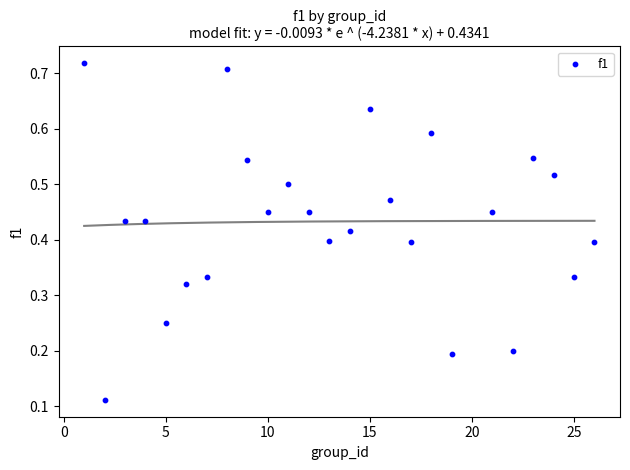

What is the range of X values (max minus min)?

25.0